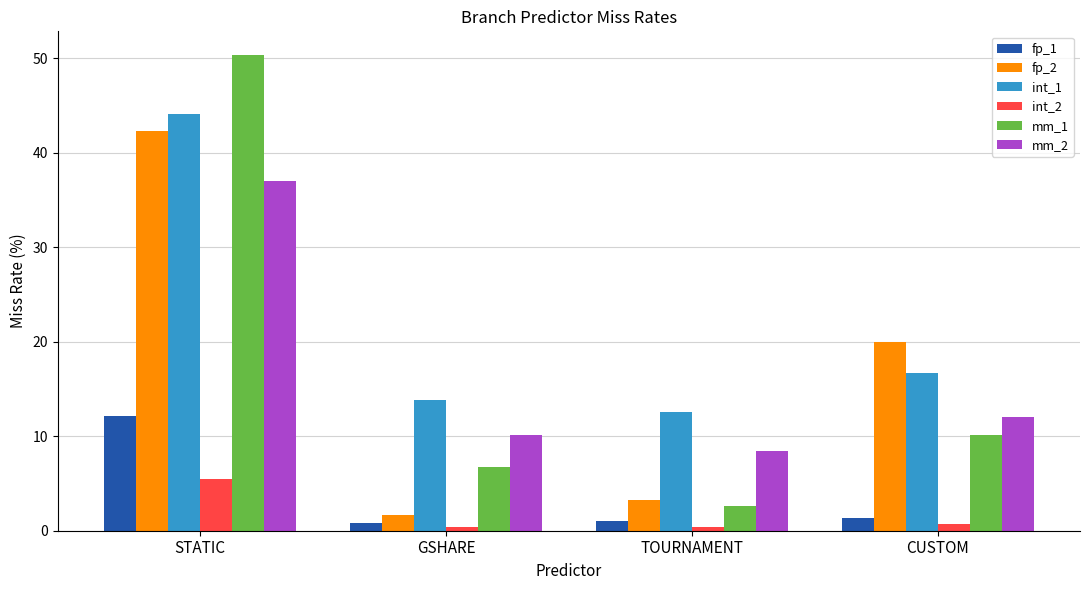

What is the difference between the maximum and minimum values in the int_1 series?

31.5